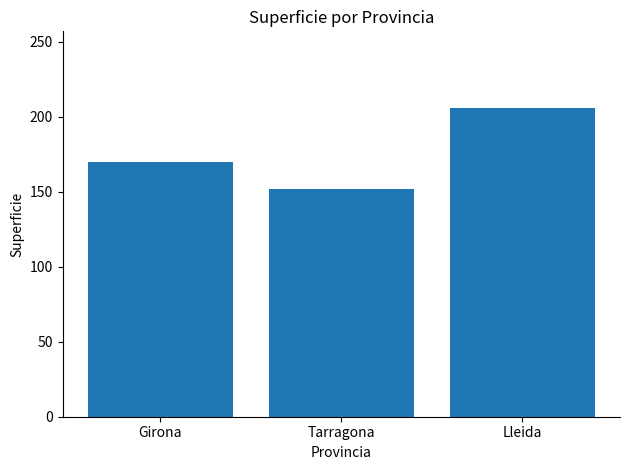

Rank the categories by value from highest to lowest.

Lleida, Girona, Tarragona